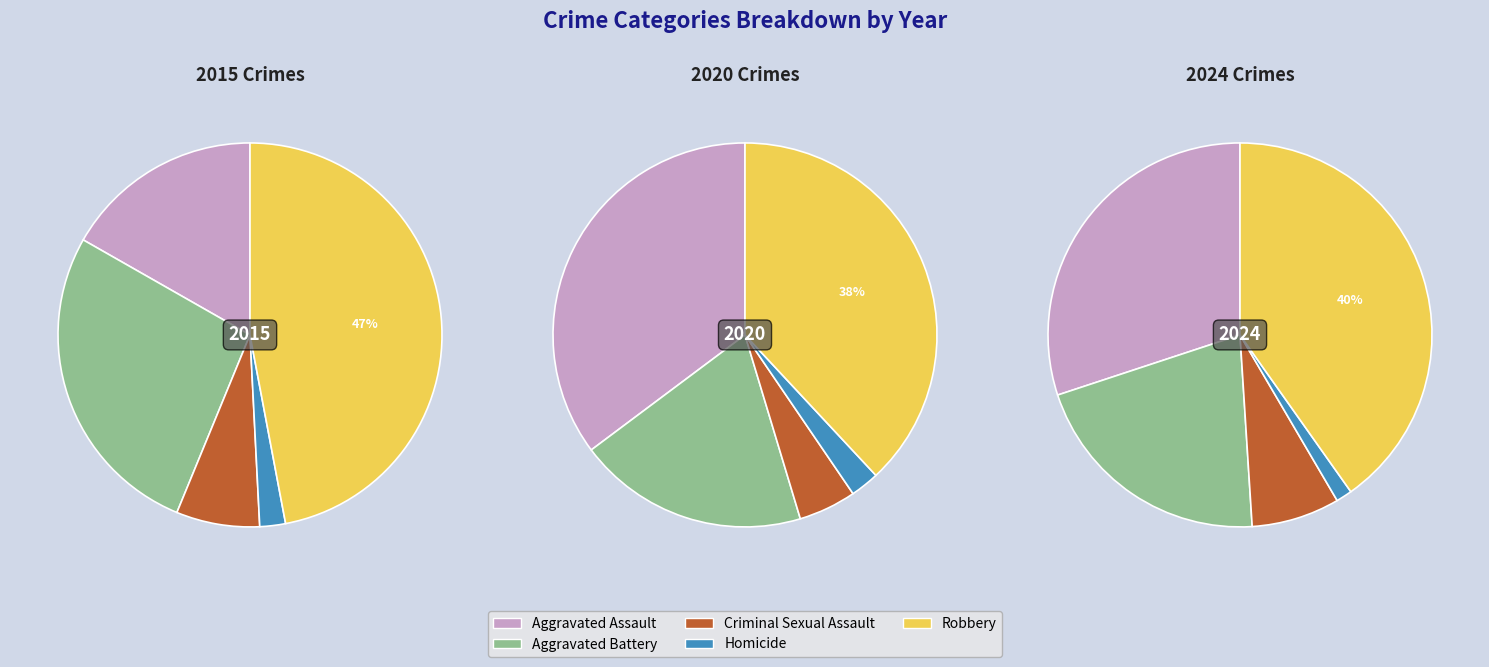

To the nearest percent, what percentage of the pie is Aggravated Battery?

19%